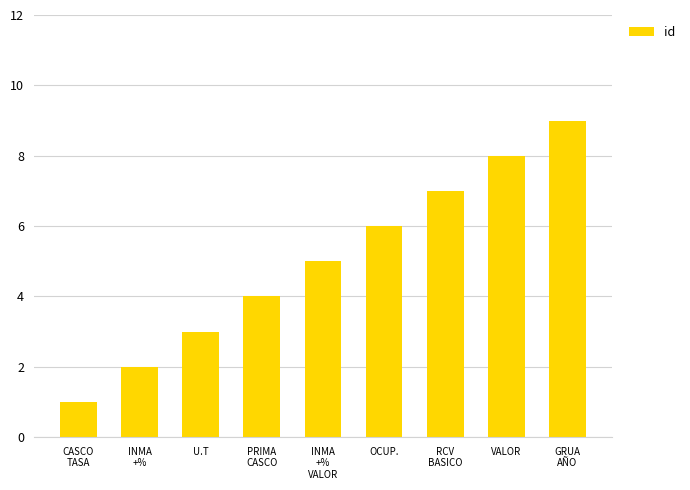

What is the smallest value displayed?

1